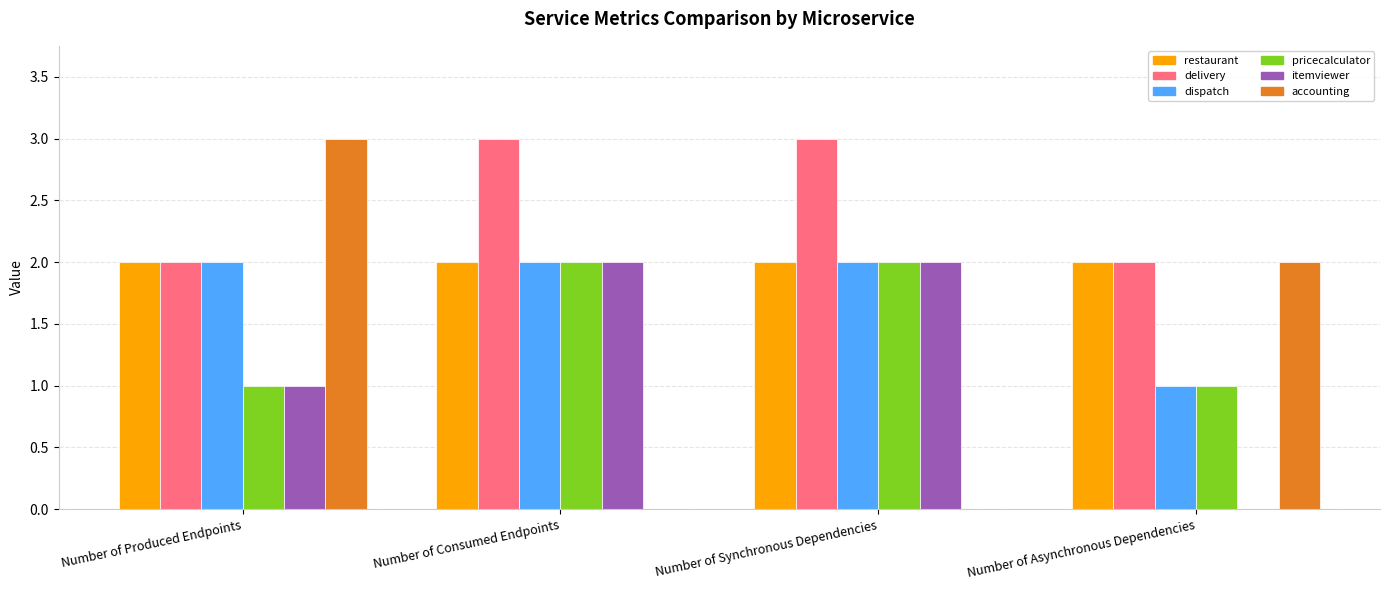

Which series has the largest total across all categories?

delivery